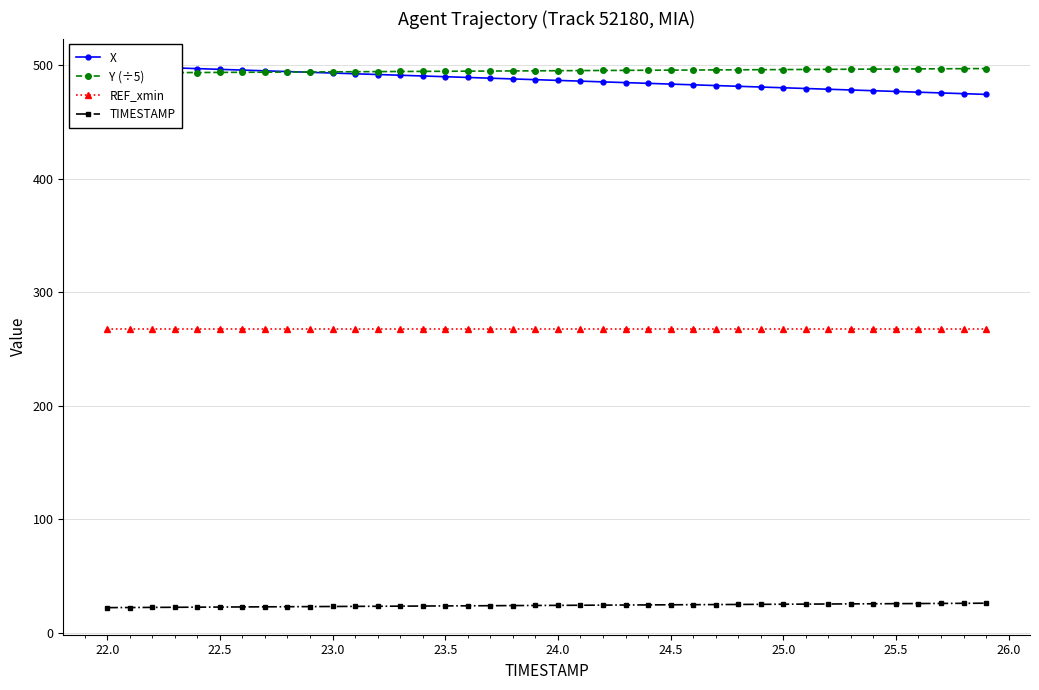

True or false: REF_xmin and TIMESTAMP cross at least once.

False